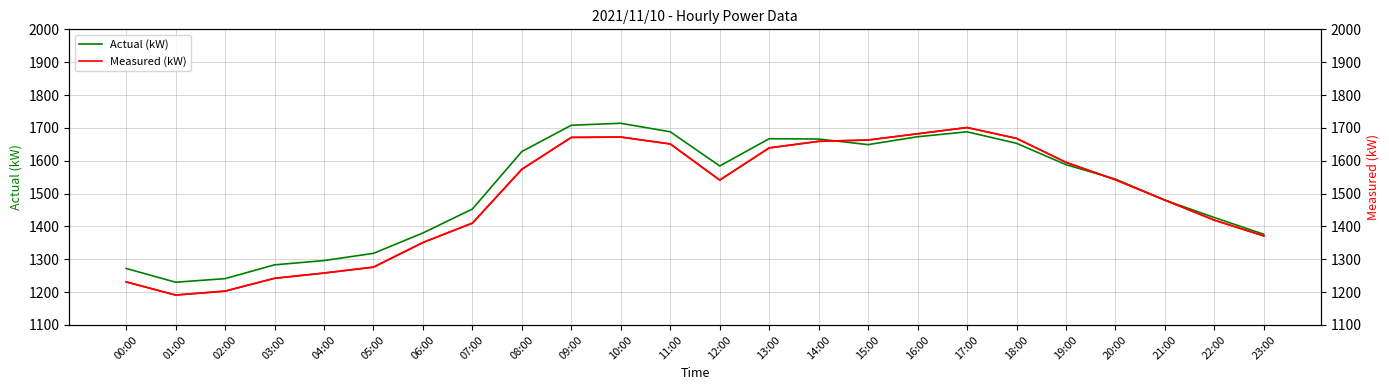

At which label does Actual (kW) first exceed 1584?

08:00